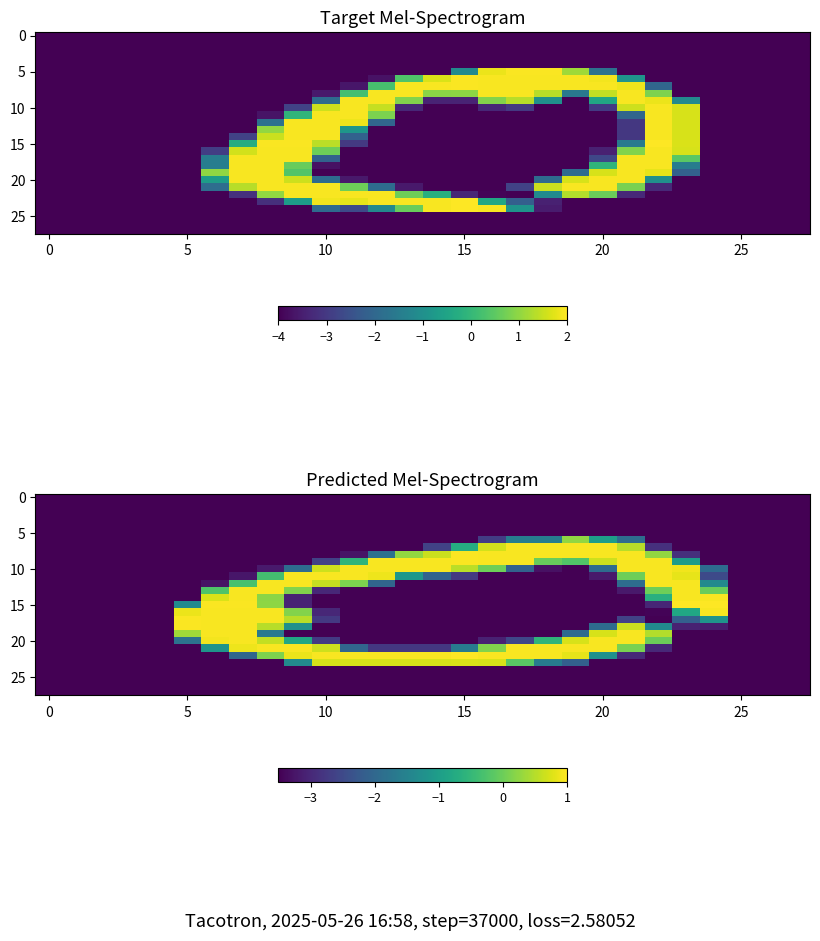

Between 23 and 27, which is larger?

23